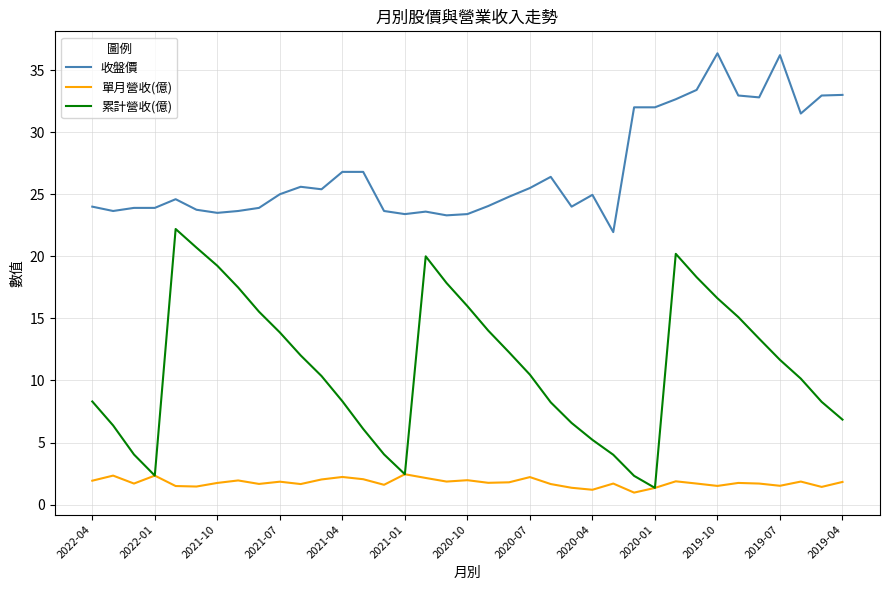

Which series has the largest range (max minus min)?

累計營收(億)